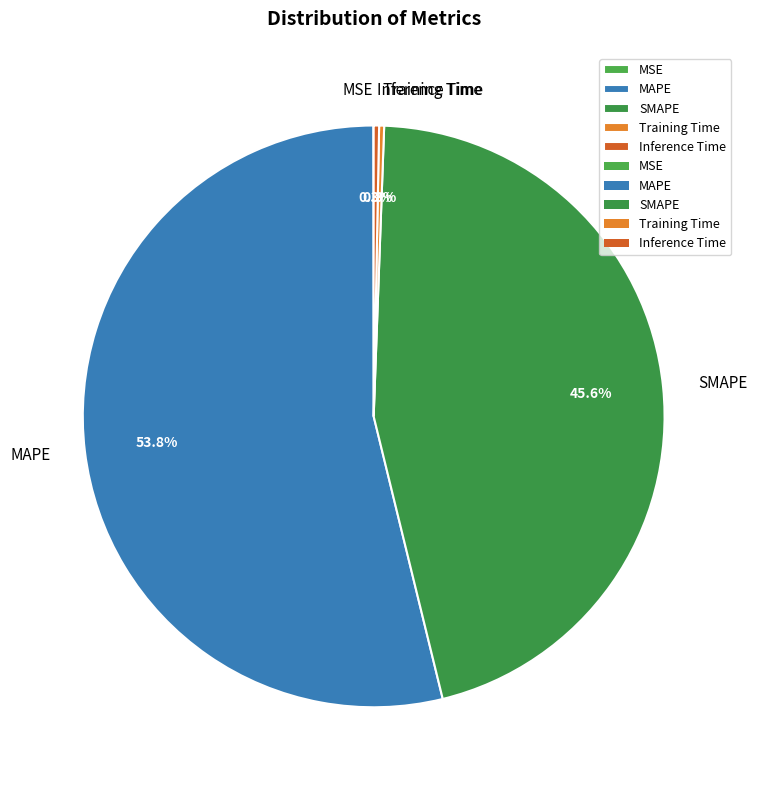

Is the sum of SMAPE and Inference Time greater than half?

No